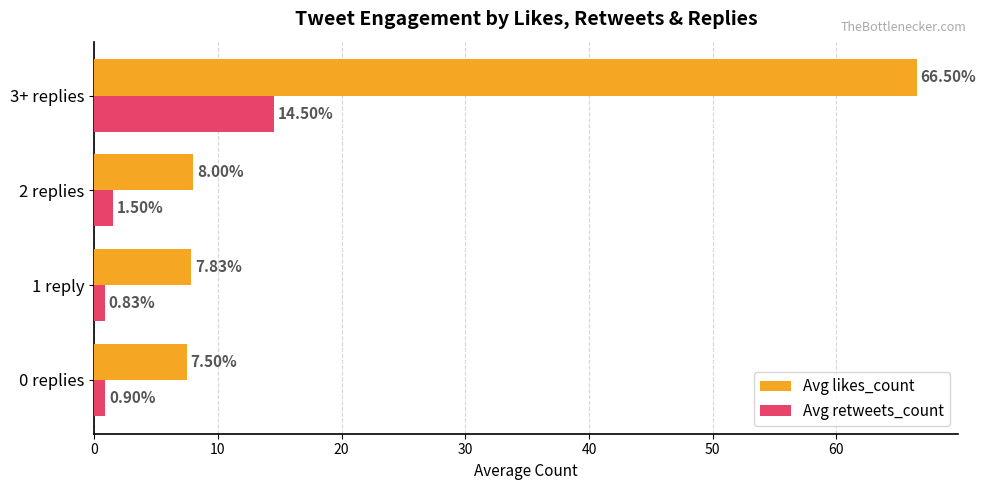

Which category has the lowest value in the Avg retweets_count series?

1 reply